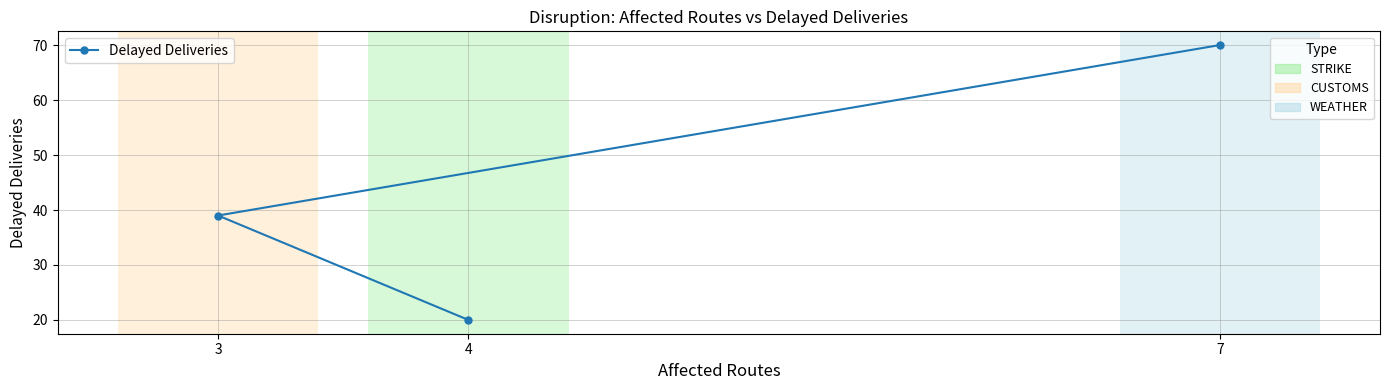

What value does the data have at 7, to the nearest 5?

70